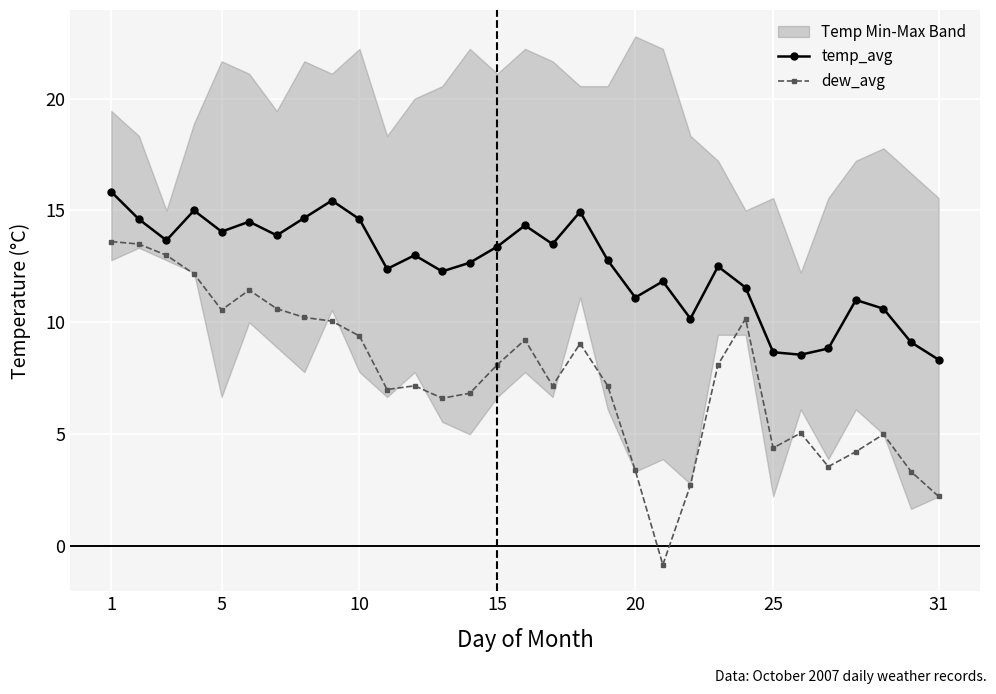

What is the average value of the temp_avg series?

12.5